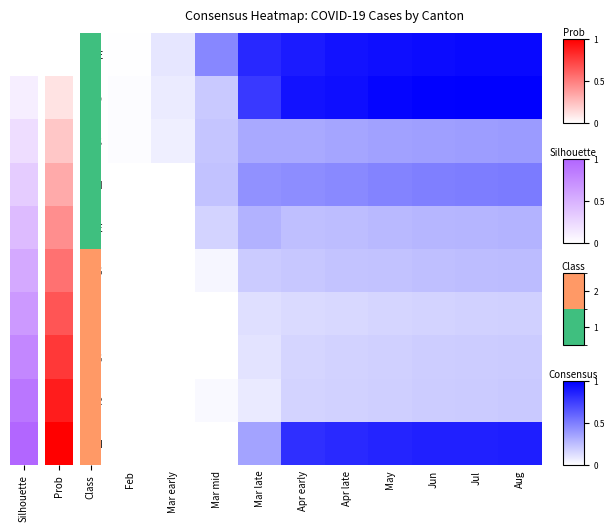

Reading left to right, list all the values displayed in this chart.

GE: Feb=0.0	Mar early=0.1	Mar mid=0.5	Mar late=0.8	Apr early=0.9	Apr late=0.9	May=0.9	Jun=1.0	Jul=1.0	Aug=1.0
VD: Feb=0.0	Mar early=0.1	Mar mid=0.2	Mar late=0.8	Apr early=0.9	Apr late=0.9	May=1.0	Jun=1.0	Jul=1.0	Aug=1.0
VS: Feb=0.0	Mar early=0.1	Mar mid=0.2	Mar late=0.3	Apr early=0.3	Apr late=0.4	May=0.4	Jun=0.4	Jul=0.4	Aug=0.4
ZH: Feb=0.0	Mar early=0.0	Mar mid=0.2	Mar late=0.4	Apr early=0.4	Apr late=0.5	May=0.5	Jun=0.5	Jul=0.5	Aug=0.5
BE: Feb=0.0	Mar early=0.0	Mar mid=0.2	Mar late=0.3	Apr early=0.3	Apr late=0.3	May=0.3	Jun=0.3	Jul=0.3	Aug=0.3
AG: Feb=0.0	Mar early=0.0	Mar mid=0.0	Mar late=0.2	Apr early=0.2	Apr late=0.2	May=0.2	Jun=0.3	Jul=0.3	Aug=0.3
LU: Feb=0.0	Mar early=0.0	Mar mid=0.0	Mar late=0.1	Apr early=0.1	Apr late=0.2	May=0.2	Jun=0.2	Jul=0.2	Aug=0.2
SG: Feb=0.0	Mar early=0.0	Mar mid=0.0	Mar late=0.1	Apr early=0.2	Apr late=0.2	May=0.2	Jun=0.2	Jul=0.2	Aug=0.2
FR: Feb=0.0	Mar early=0.0	Mar mid=0.0	Mar late=0.1	Apr early=0.2	Apr late=0.2	May=0.2	Jun=0.2	Jul=0.2	Aug=0.2
TI: Feb=0.0	Mar early=0.0	Mar mid=0.0	Mar late=0.4	Apr early=0.8	Apr late=0.8	May=0.9	Jun=0.9	Jul=0.9	Aug=0.9